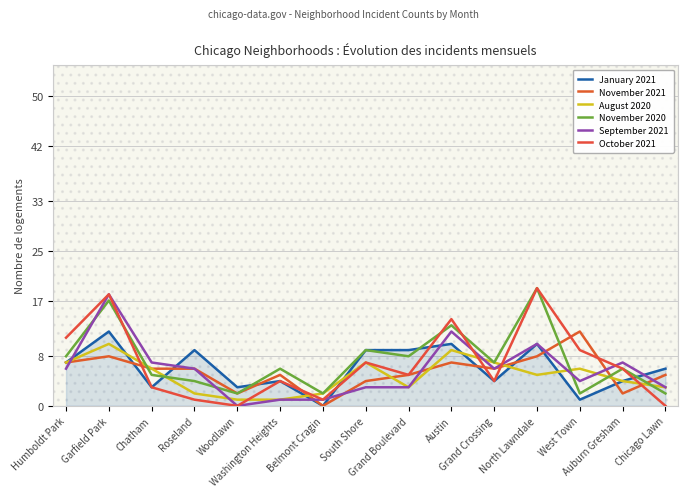

True or false: August 2020 and November 2020 cross at least once.

True